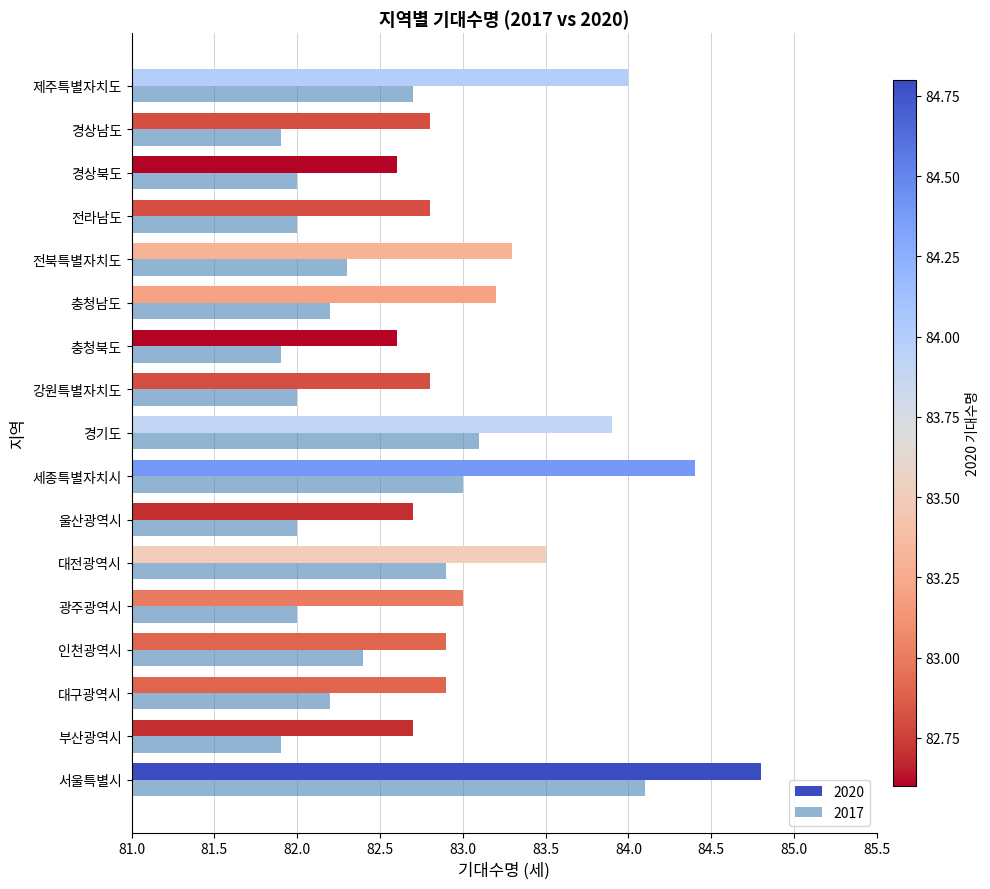

Is the value of 2017 at 부산광역시 greater than the value of 2020 at 전북특별자치도?

No